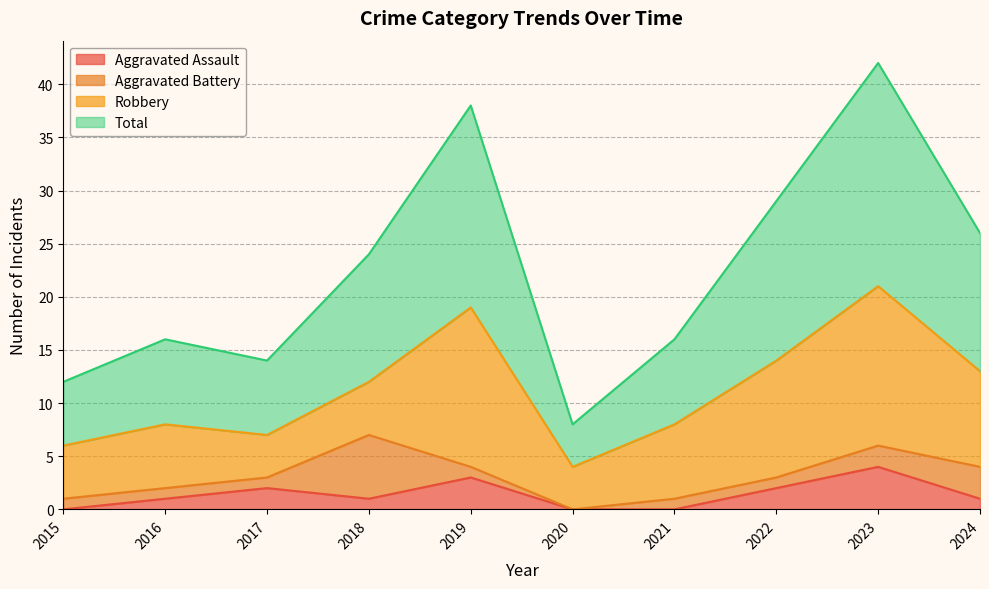

Between 2023 and 2018, which is larger?

2023